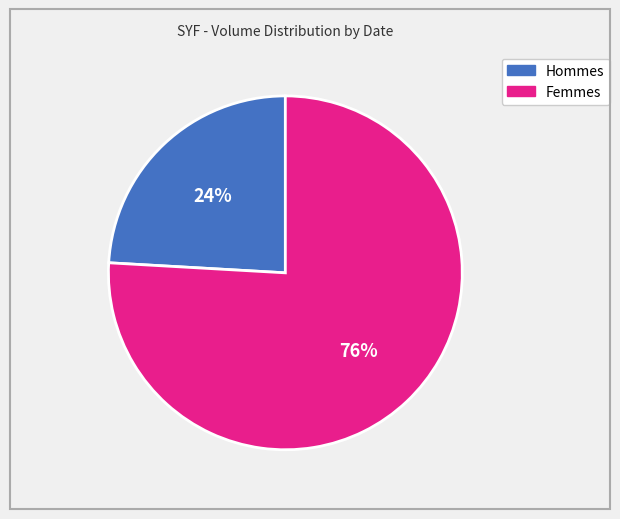

How many segments does this pie chart have?

2